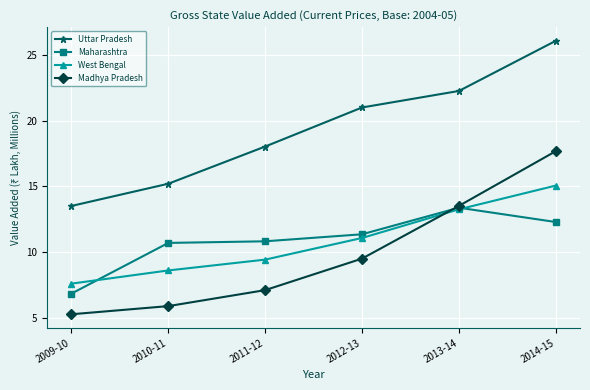

How many times do Madhya Pradesh and Maharashtra cross each other?

1